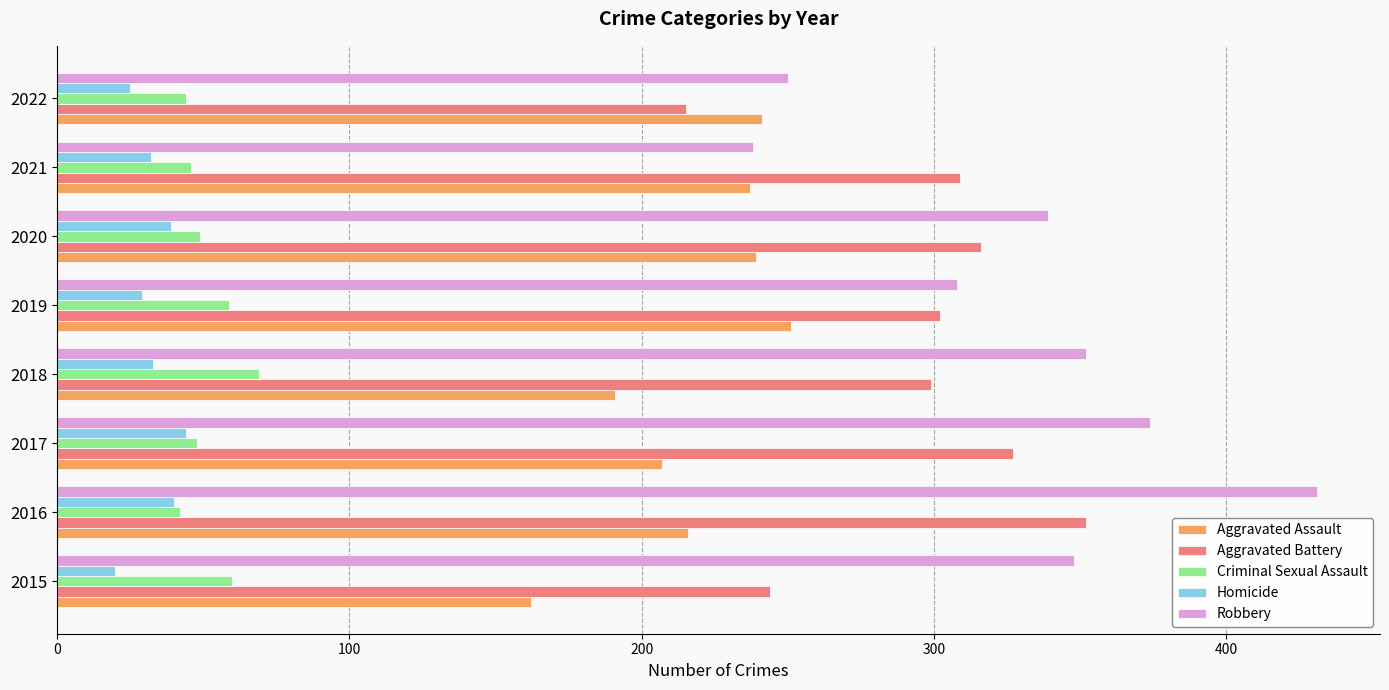

Between 2015 and 2017, which series saw the biggest shift?

Aggravated Battery